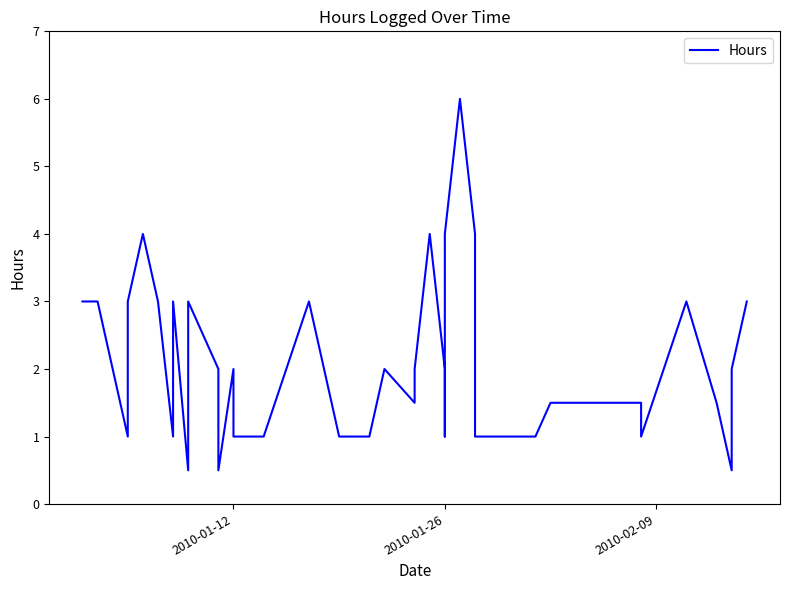

Reading left to right, transcribe all the data shown in this chart.

3.0	3.0	1.0	3.0	4.0	3.0	1.0	3.0	0.5	3.0	2.0	0.5	2.0	1.0	1.0	3.0	1.0	1.0	1.0	2.0	1.5	1.5	2.0	4.0	2.0	1.0	4.0	6.0	4.0	1.0	1.0	1.0	1.5	1.5	1.0	3.0	1.5	0.5	2.0	3.0